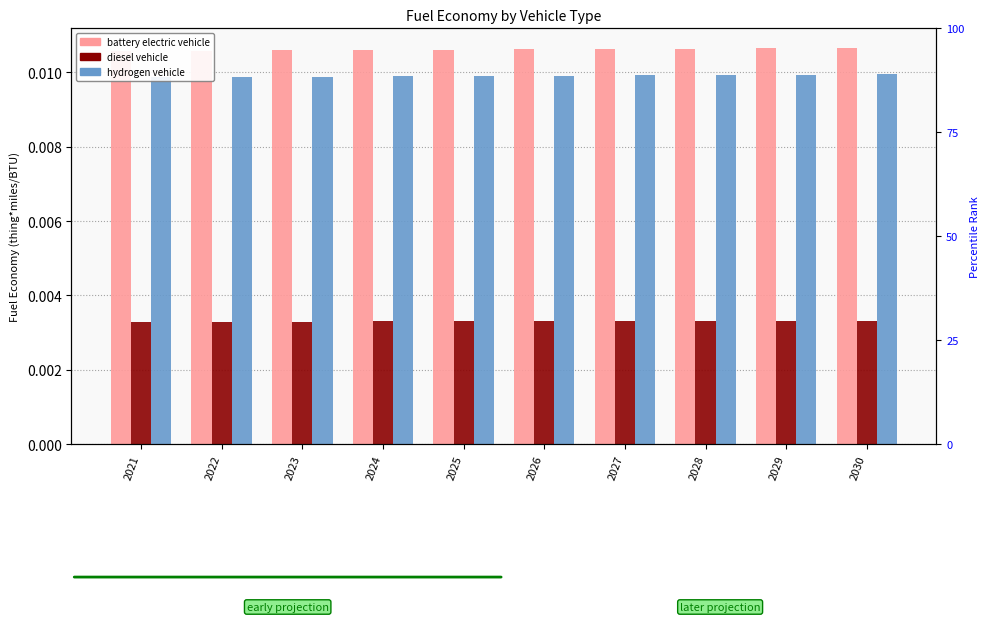

Are the bars grouped side by side (vs. stacked)?

Yes